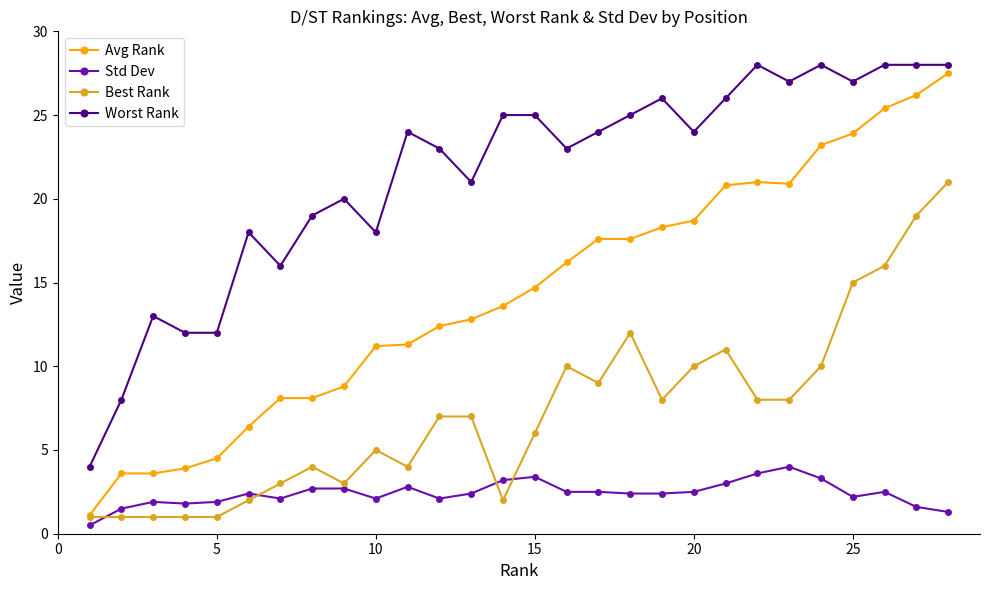

Which series has the widest spread of values?

Avg Rank